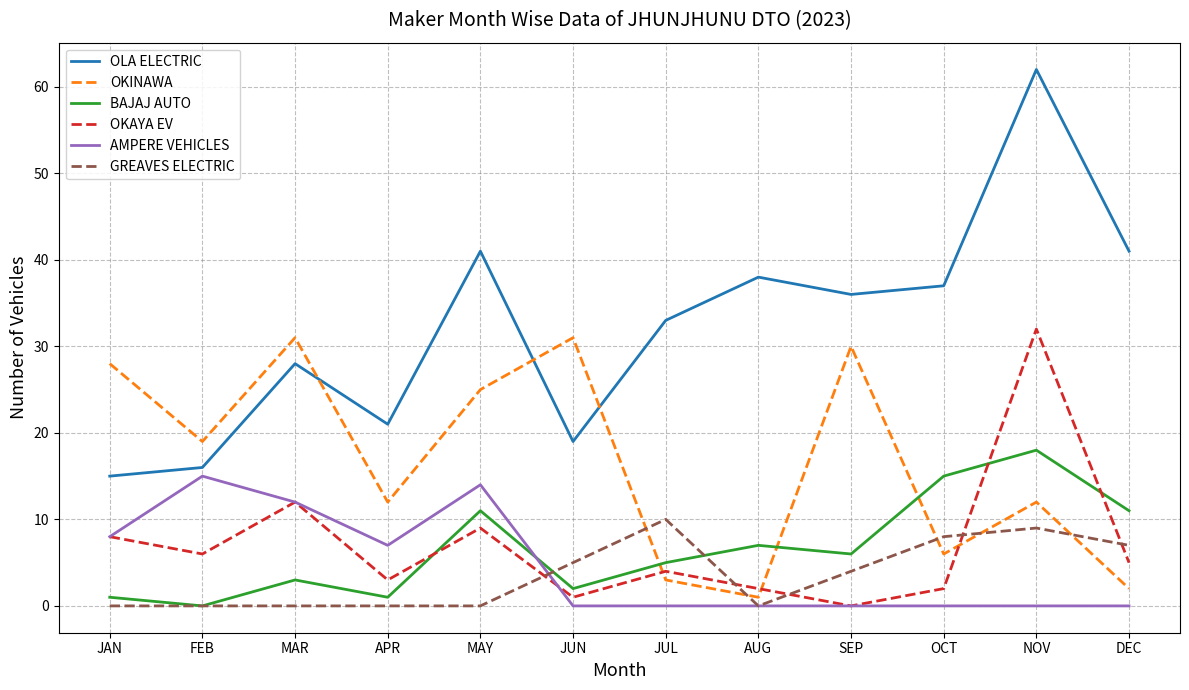

Count the number of categories in the chart.

12